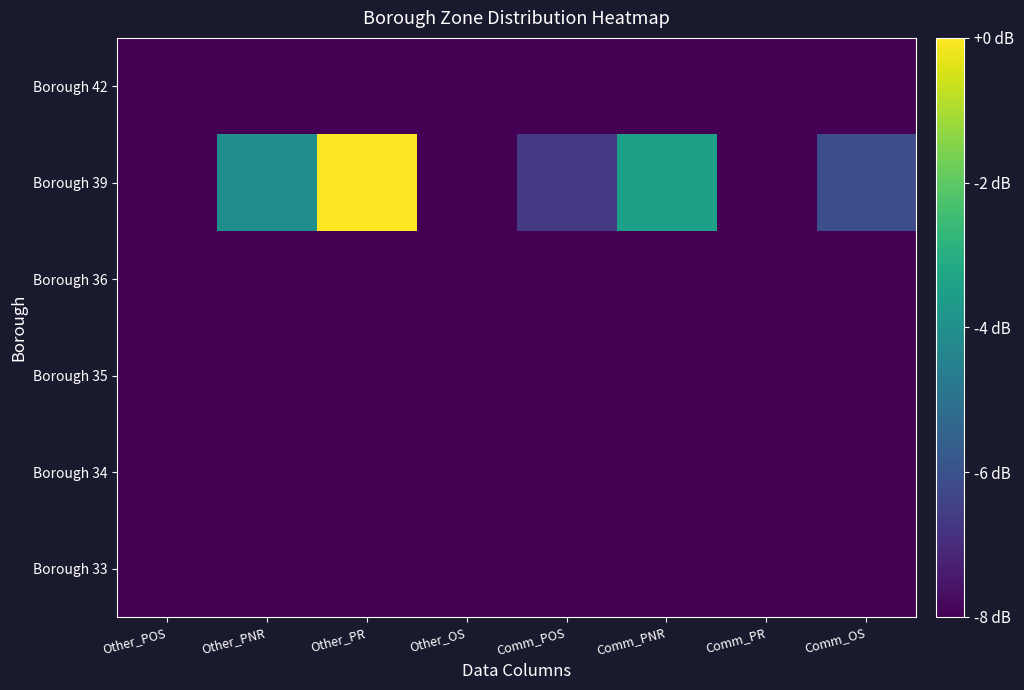

Which has a higher value, Other_OS or Comm_POS?

Comm_POS